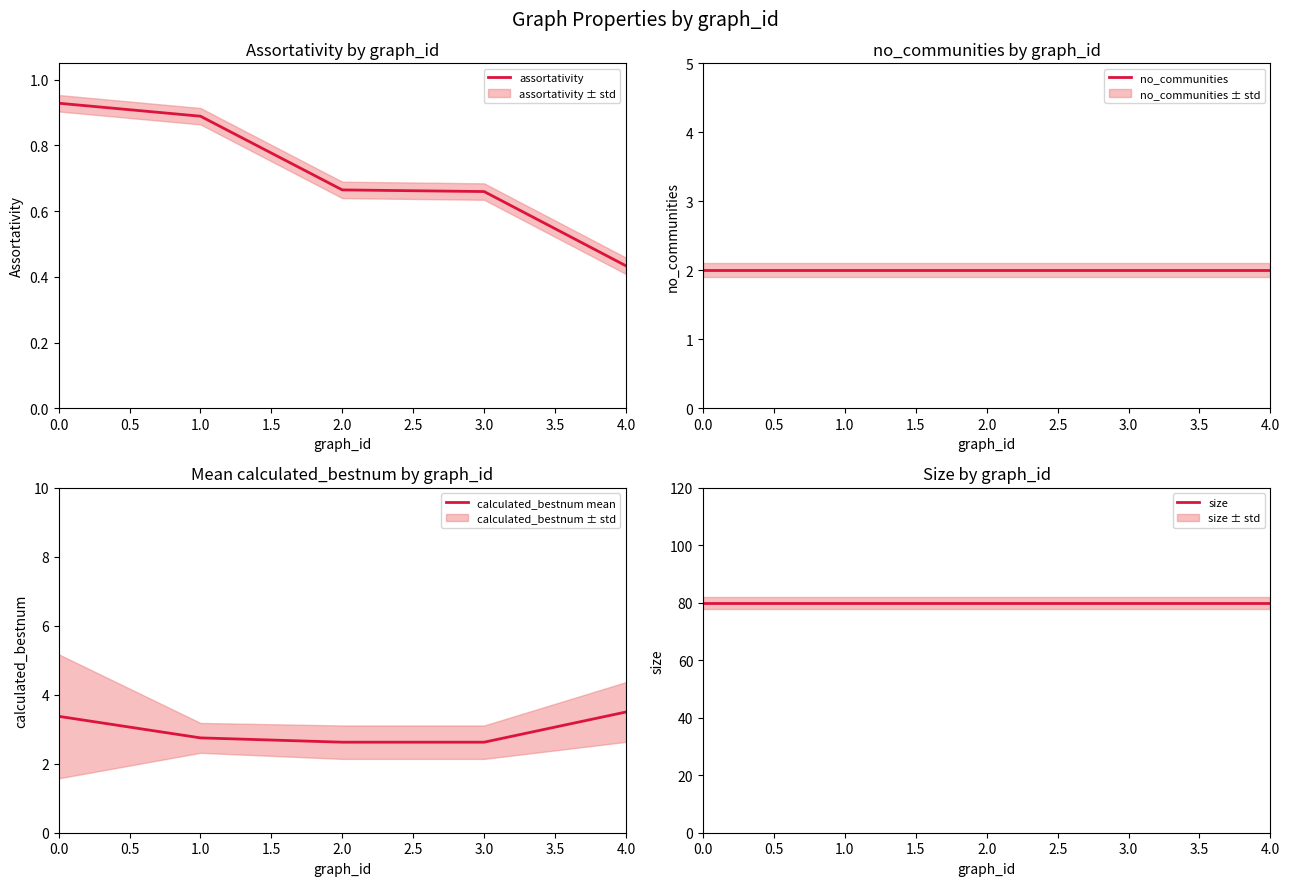

Is this an area chart (filled region under the line)?

No